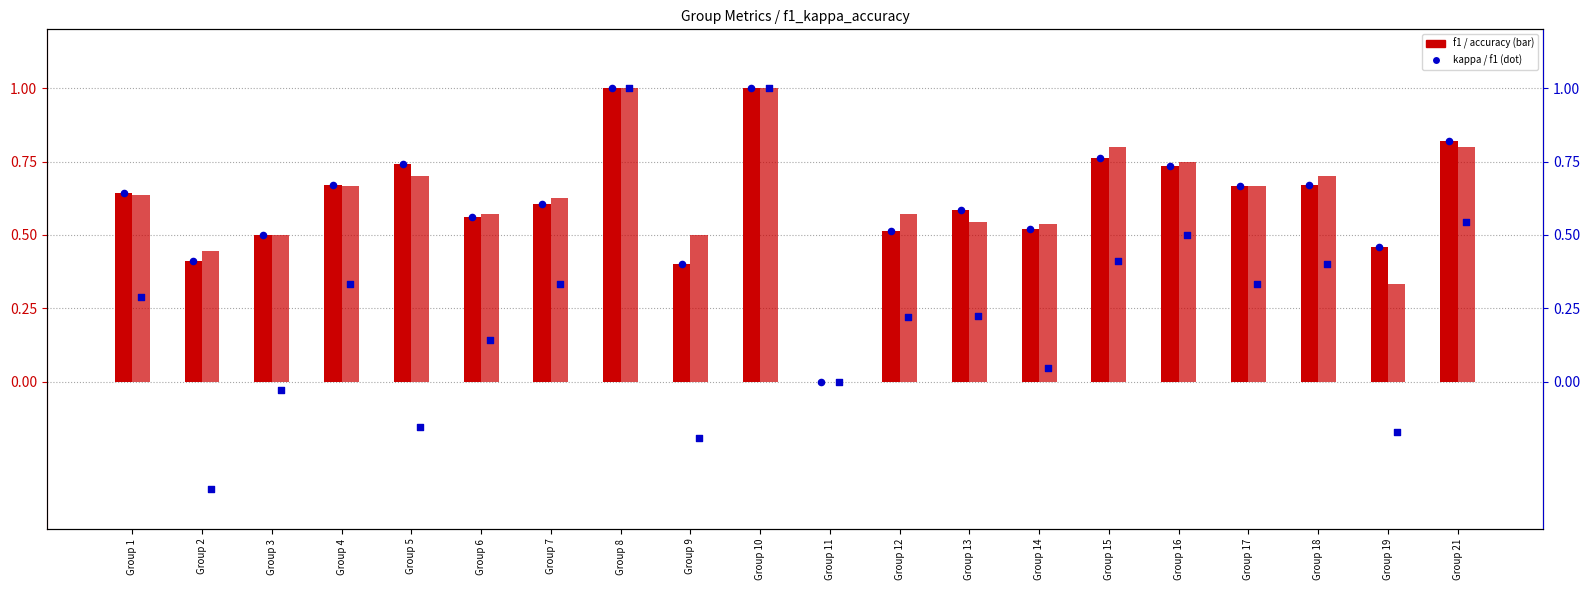

Which series reaches the maximum Y coordinate?

f1